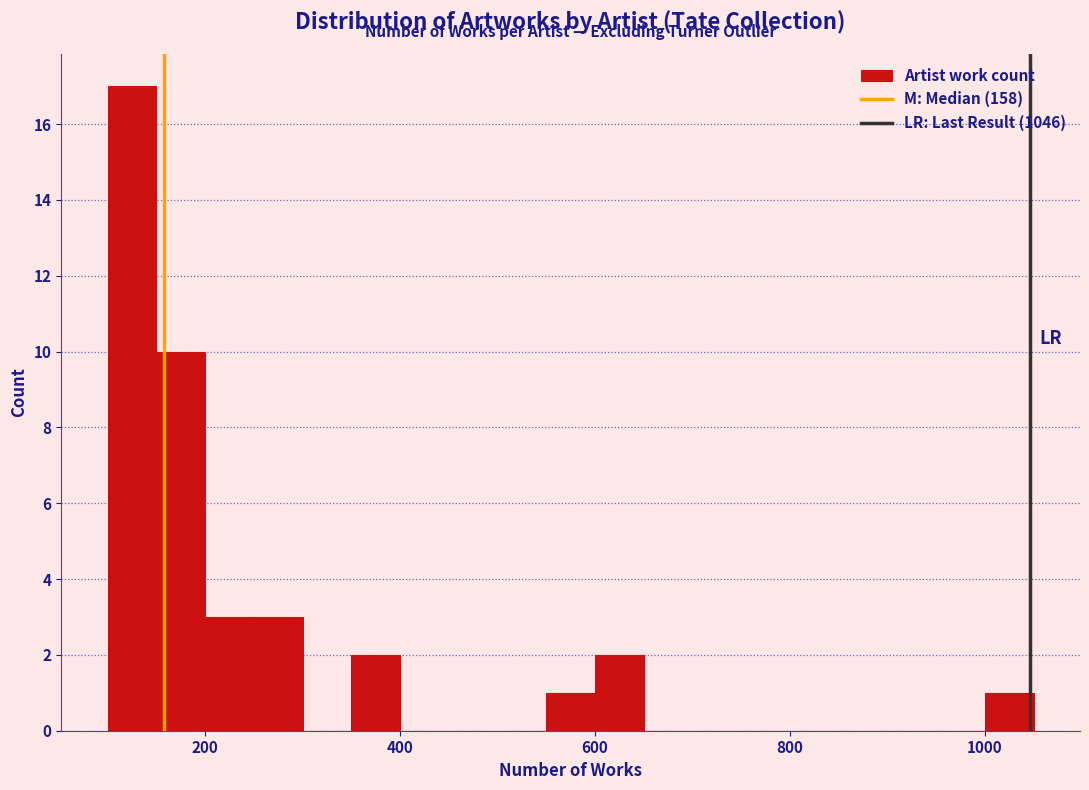

Around what value on the x-axis is the tallest bar? Give the approximate position of its centre, as read against the axis.

120